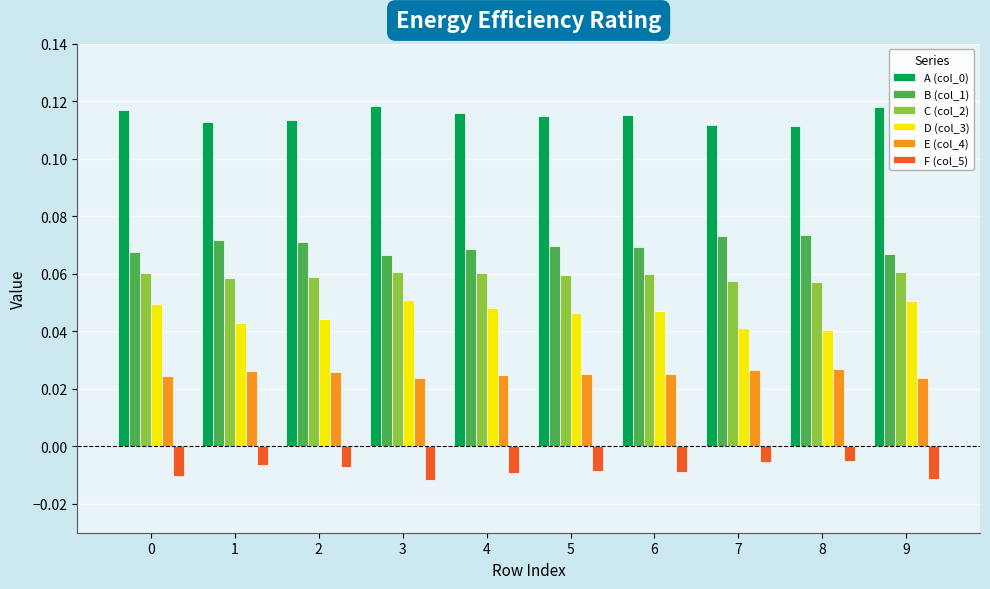

At how many categories does at least one series exceed 0?

10